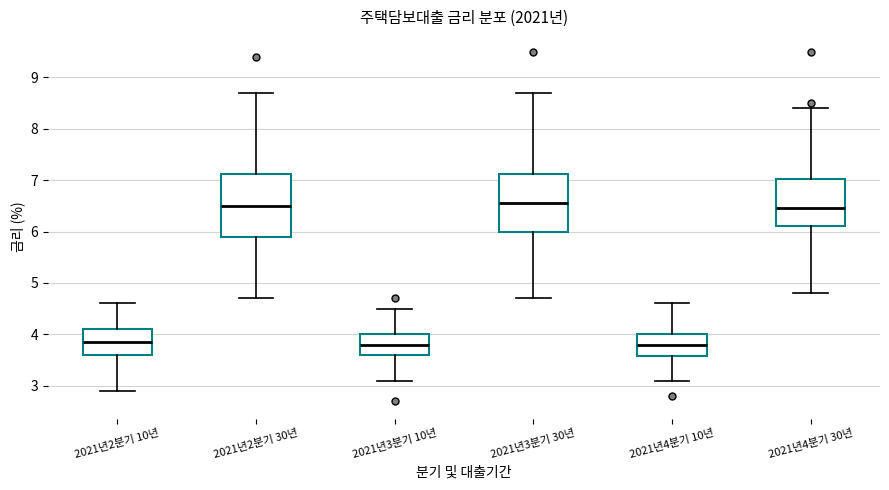

Reading left to right, read every box against the y-axis: the position of its median line, the range the box covers, and the ends of its whiskers. The values are not printed on the chart, so give them approximately, as read against the axis.

2021년2분기 10년: median 3.9, box 3.6 to 4.1, whiskers 2.9 to 4.6
2021년2분기 30년: median 6.5, box 5.9 to 7.1, whiskers 4.7 to 8.7
2021년3분기 10년: median 3.8, box 3.6 to 4.0, whiskers 3.1 to 4.5
2021년3분기 30년: median 6.6, box 6.0 to 7.1, whiskers 4.7 to 8.7
2021년4분기 10년: median 3.8, box 3.6 to 4.0, whiskers 3.1 to 4.6
2021년4분기 30년: median 6.5, box 6.1 to 7.0, whiskers 4.8 to 8.4